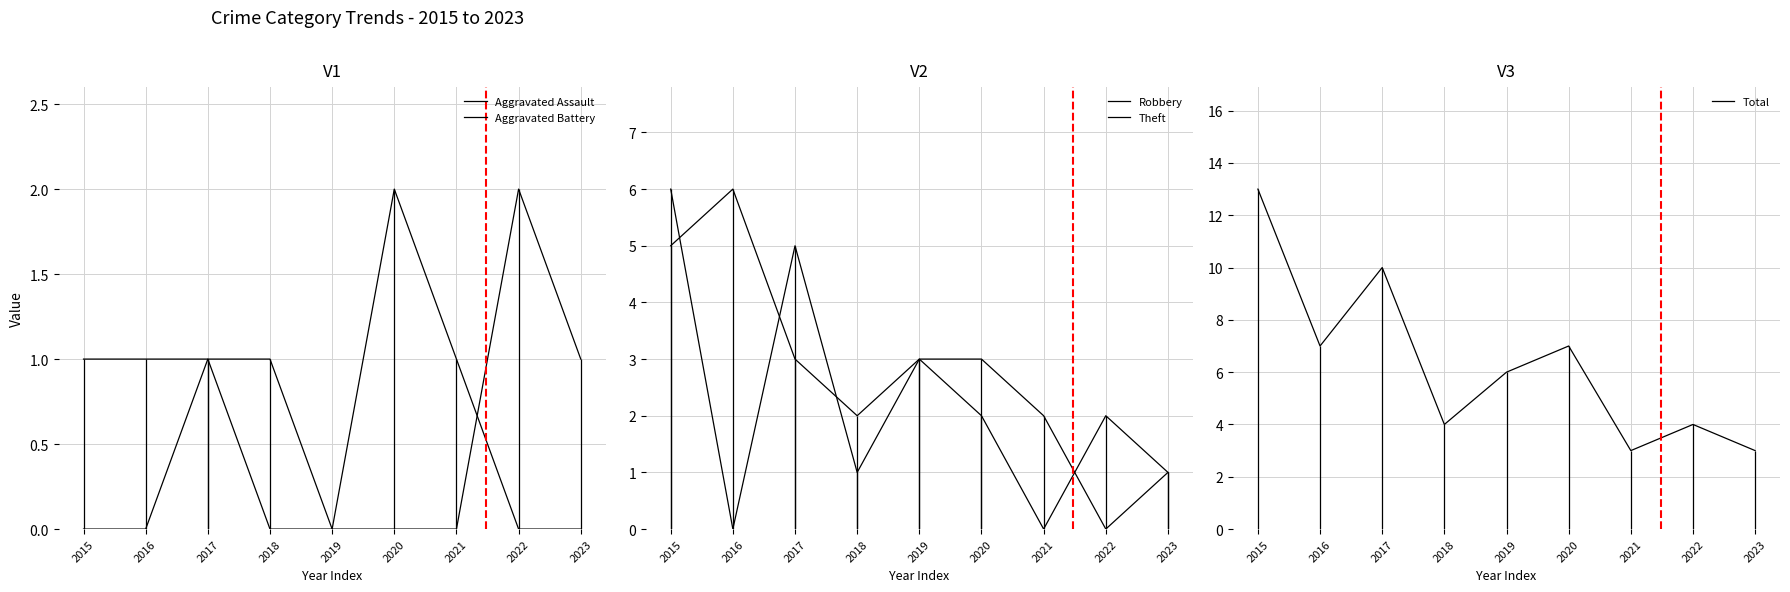

At which label does Theft reach its minimum?

2021